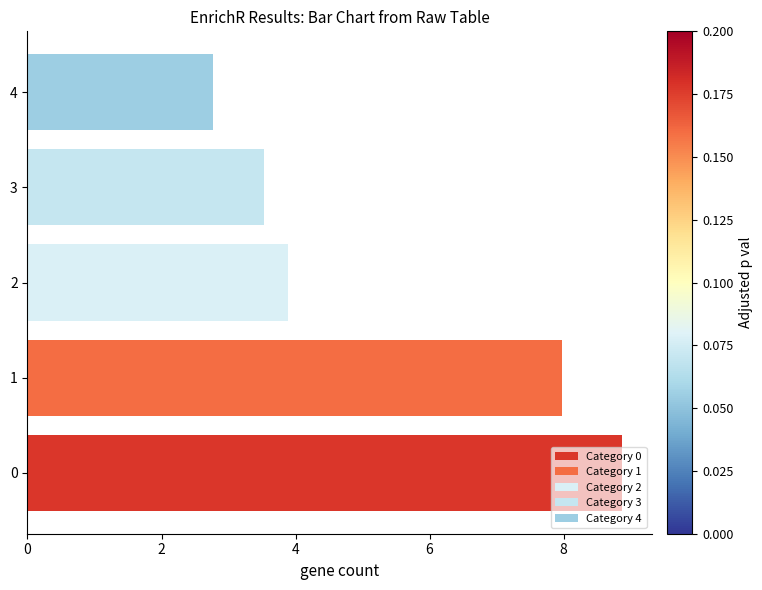

What is the average value?

5.4